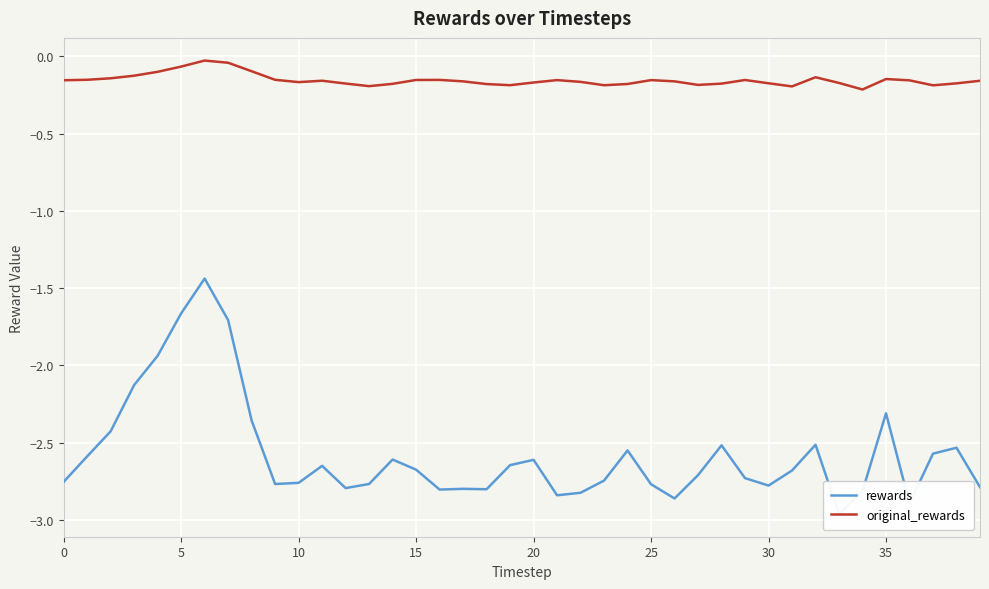

Reading right to left, transcribe all the data shown in this chart.

rewards: -2.8	-2.5	-2.6	-2.9	-2.3	-2.8	-3.0	-2.5	-2.7	-2.8	-2.7	-2.5	-2.7	-2.9	-2.8	-2.5	-2.7	-2.8	-2.8	-2.6	-2.6	-2.8	-2.8	-2.8	-2.7	-2.6	-2.8	-2.8	-2.6	-2.8	-2.8	-2.4	-1.7	-1.4	-1.7	-1.9	-2.1	-2.4	-2.6	-2.8
original_rewards: -0.2	-0.2	-0.2	-0.2	-0.1	-0.2	-0.2	-0.1	-0.2	-0.2	-0.2	-0.2	-0.2	-0.2	-0.2	-0.2	-0.2	-0.2	-0.2	-0.2	-0.2	-0.2	-0.2	-0.2	-0.2	-0.2	-0.2	-0.2	-0.2	-0.2	-0.2	-0.1	-0.0	-0.0	-0.1	-0.1	-0.1	-0.1	-0.2	-0.2